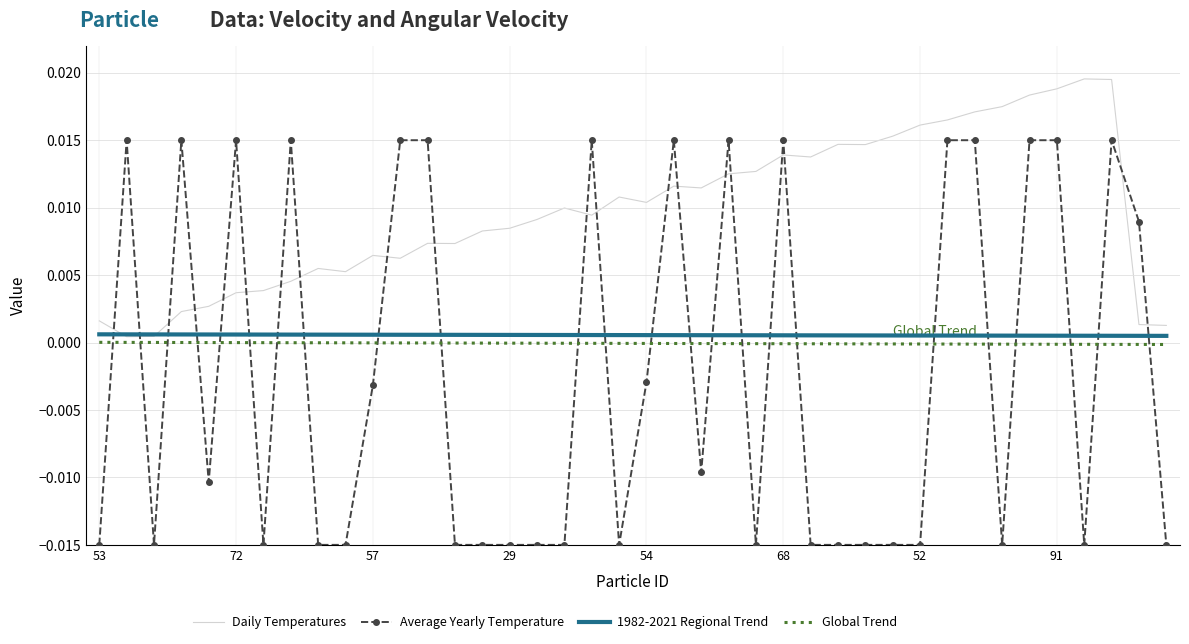

Which series has the largest total across all categories?

Daily Temperatures